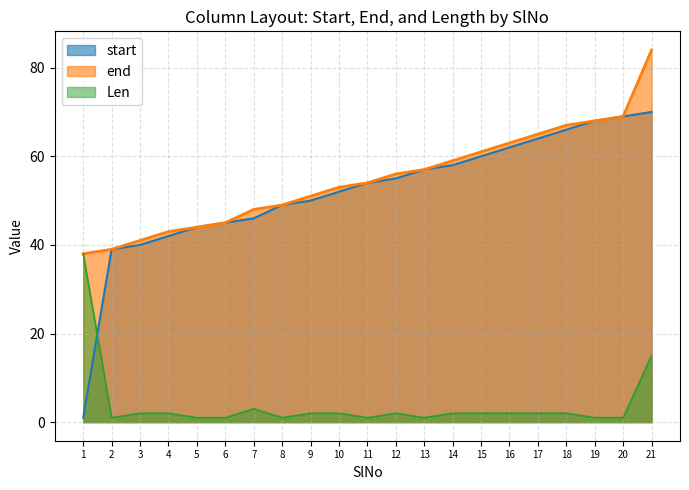

Does the chart display data point markers on the line(s)?

No